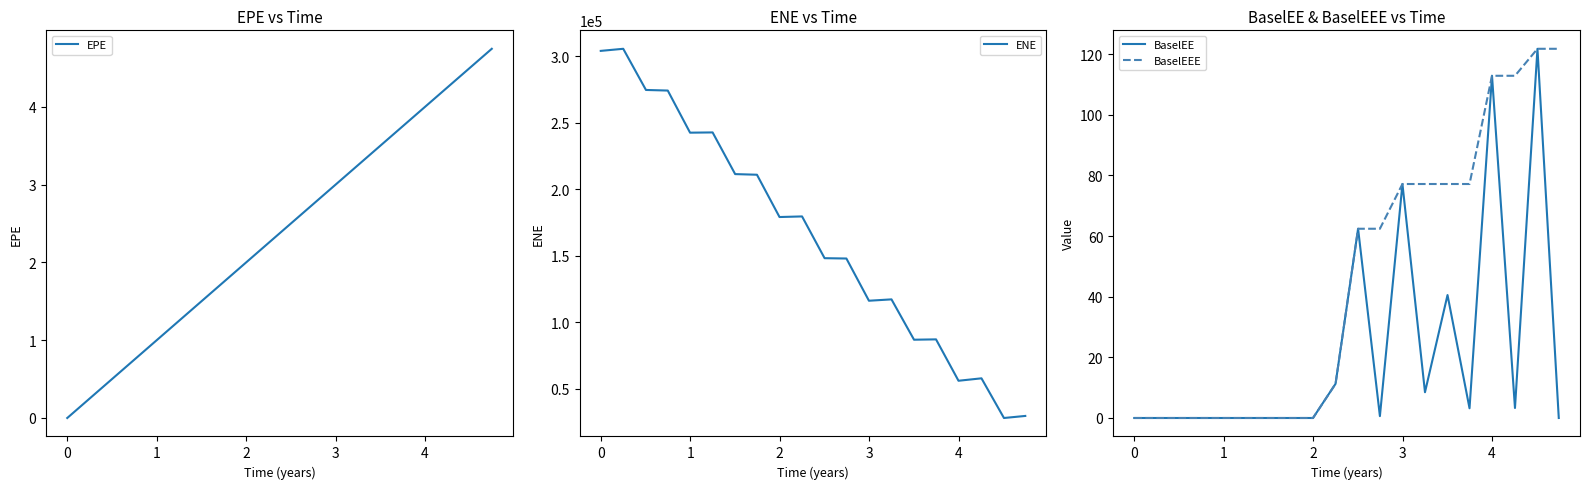

What is the average value of the BaselEE series?

22.1